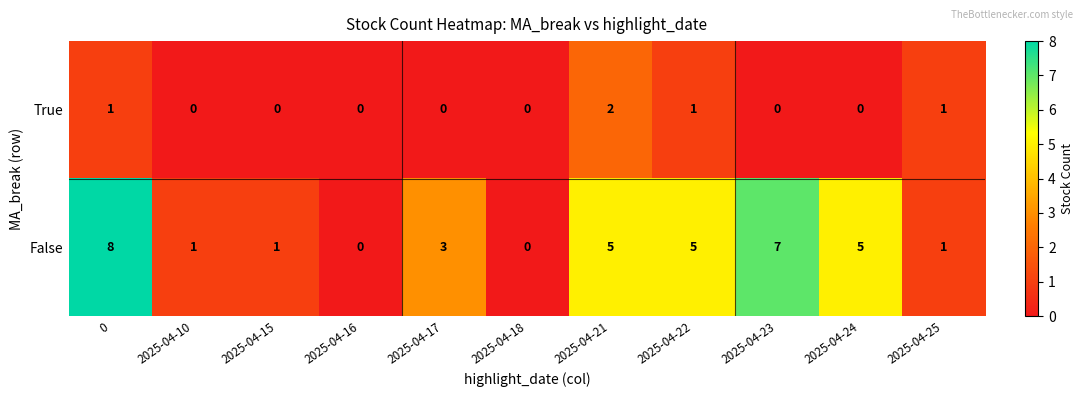

Reading left to right, extract all data points from this chart.

True: 0=1	2025-04-10=0	2025-04-15=0	2025-04-16=0	2025-04-17=0	2025-04-18=0	2025-04-21=2	2025-04-22=1	2025-04-23=0	2025-04-24=0	2025-04-25=1
False: 0=8	2025-04-10=1	2025-04-15=1	2025-04-16=0	2025-04-17=3	2025-04-18=0	2025-04-21=5	2025-04-22=5	2025-04-23=7	2025-04-24=5	2025-04-25=1